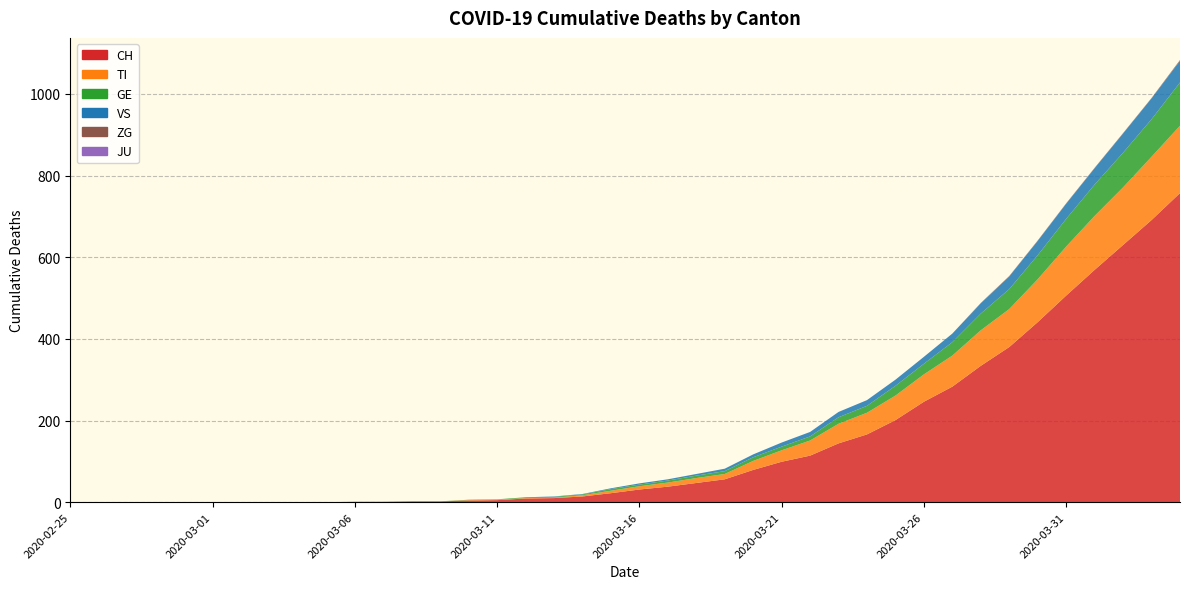

Reading left to right, list all the values displayed in this chart.

CH: 0	0	0	0	0	0	0	0	0	0	1	1	2	2	4	5	9	10	14	22	31	38	47	56	79	99	114	144	166	201	246	283	334	380	441	506	569	630	691	757
TI: 0	0	0	0	0	0	0	0	0	0	0	0	0	0	1	1	1	1	3	6	8	10	12	13	22	28	37	48	53	60	67	76	87	93	105	120	132	141	155	165
GE: 0	0	0	0	0	0	0	0	0	0	0	0	0	0	1	1	2	2	2	4	4	5	6	7	9	9	10	16	17	24	26	33	41	49	59	68	77	85	92	106
VS: 0	0	0	0	0	0	0	0	0	0	0	0	0	0	0	0	0	1	1	2	3	3	4	6	7	10	11	13	14	15	17	21	25	31	35	37	40	47	51	53
JU: 0	0	0	0	0	0	0	0	0	0	0	0	0	0	0	0	0	0	0	0	0	0	0	0	0	0	0	0	0	0	0	0	0	0	0	0	0	0	0	0
ZG: 0	0	0	0	0	0	0	0	0	0	0	0	0	0	0	0	0	0	0	0	0	0	0	0	0	0	0	0	0	0	0	0	1	1	1	1	1	1	1	2